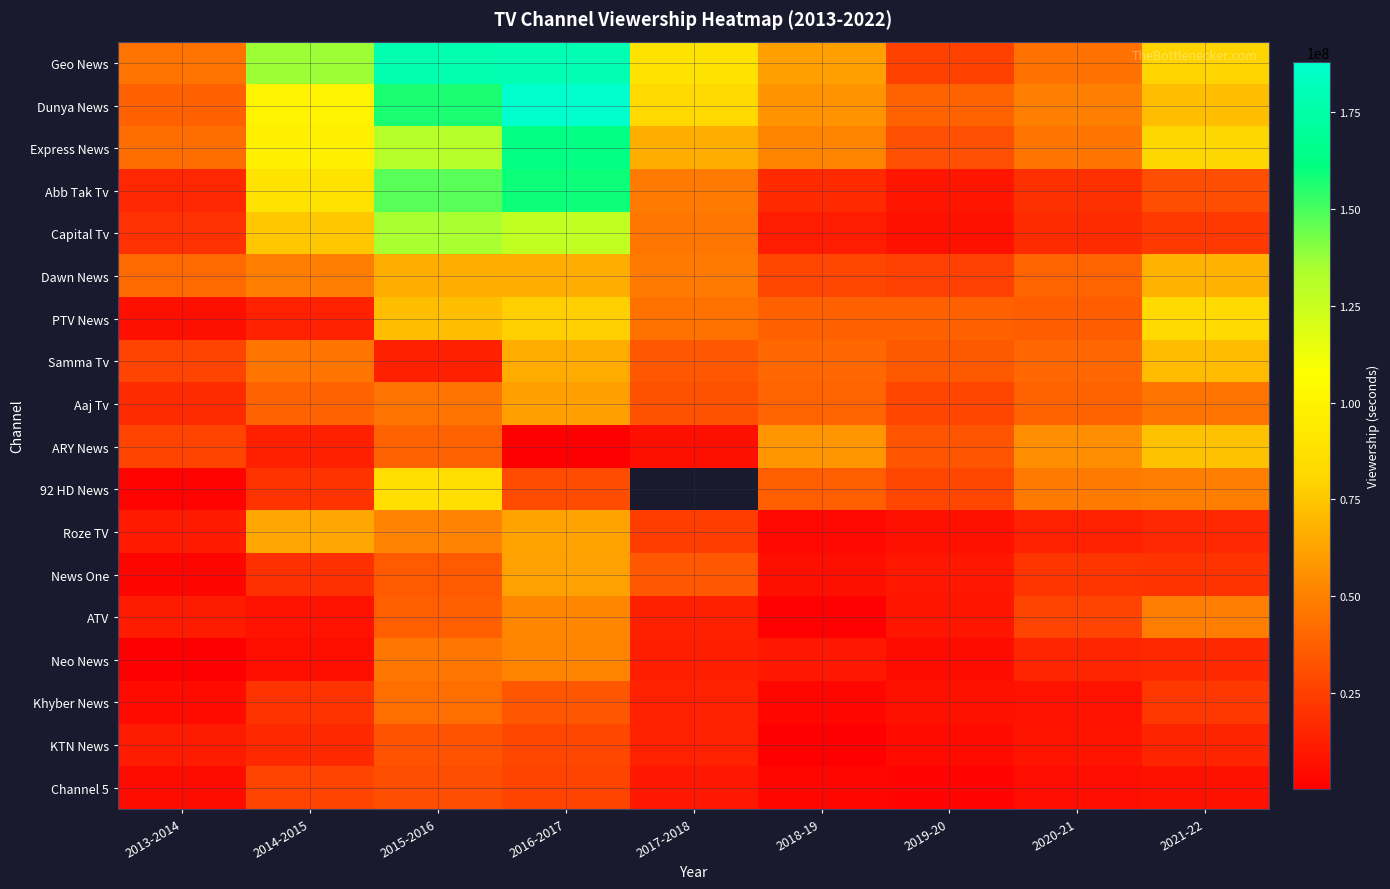

Which series changed the most between 2015-2016 and 2020-21?

Geo News